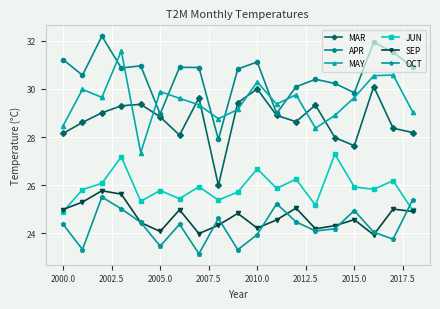

What is the minimum value for MAR?

26.0